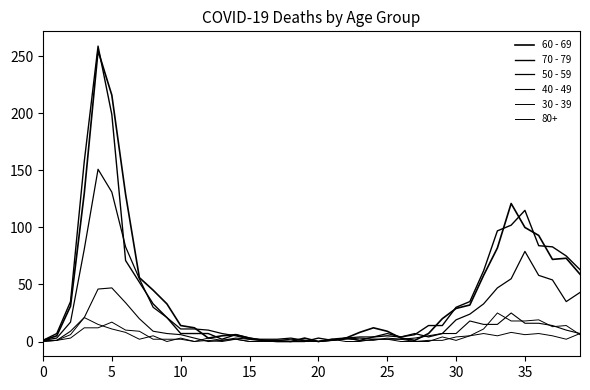

How many times do 70 - 79 and 60 - 69 cross each other?

12